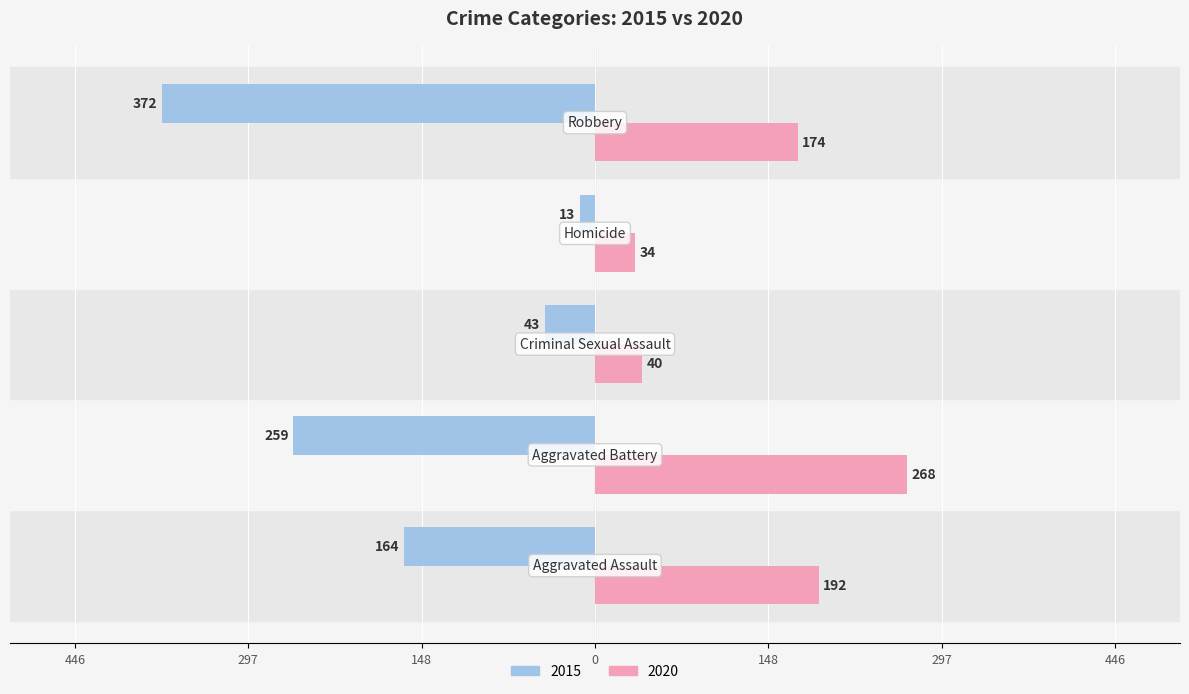

What are all the series names shown in the legend?

2015, 2020